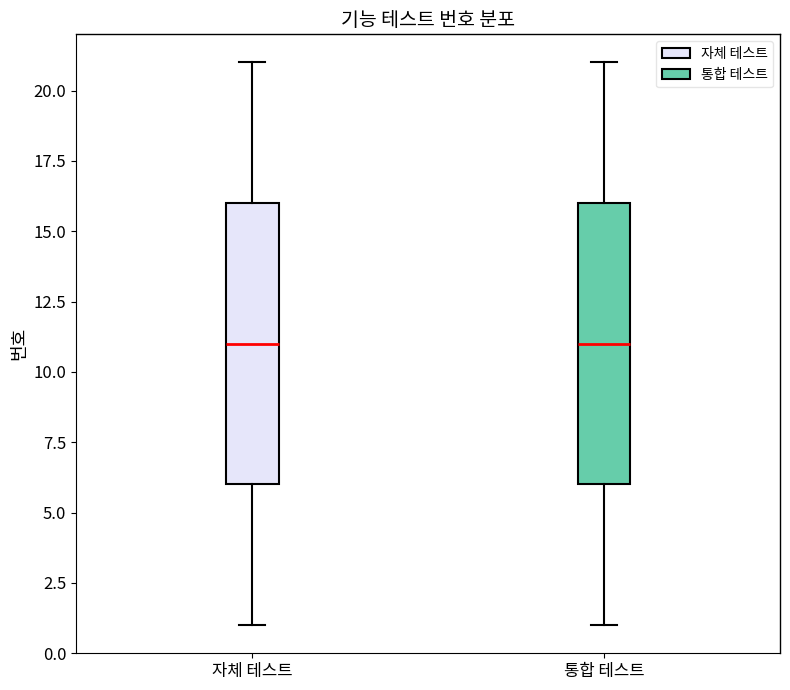

Reading left to right, read every box against the y-axis: the position of its median line, the range the box covers, and the ends of its whiskers. The values are not printed on the chart, so give them approximately, as read against the axis.

자체 테스트: median 11, box 6 to 16, whiskers 1 to 21
통합 테스트: median 11, box 6 to 16, whiskers 1 to 21